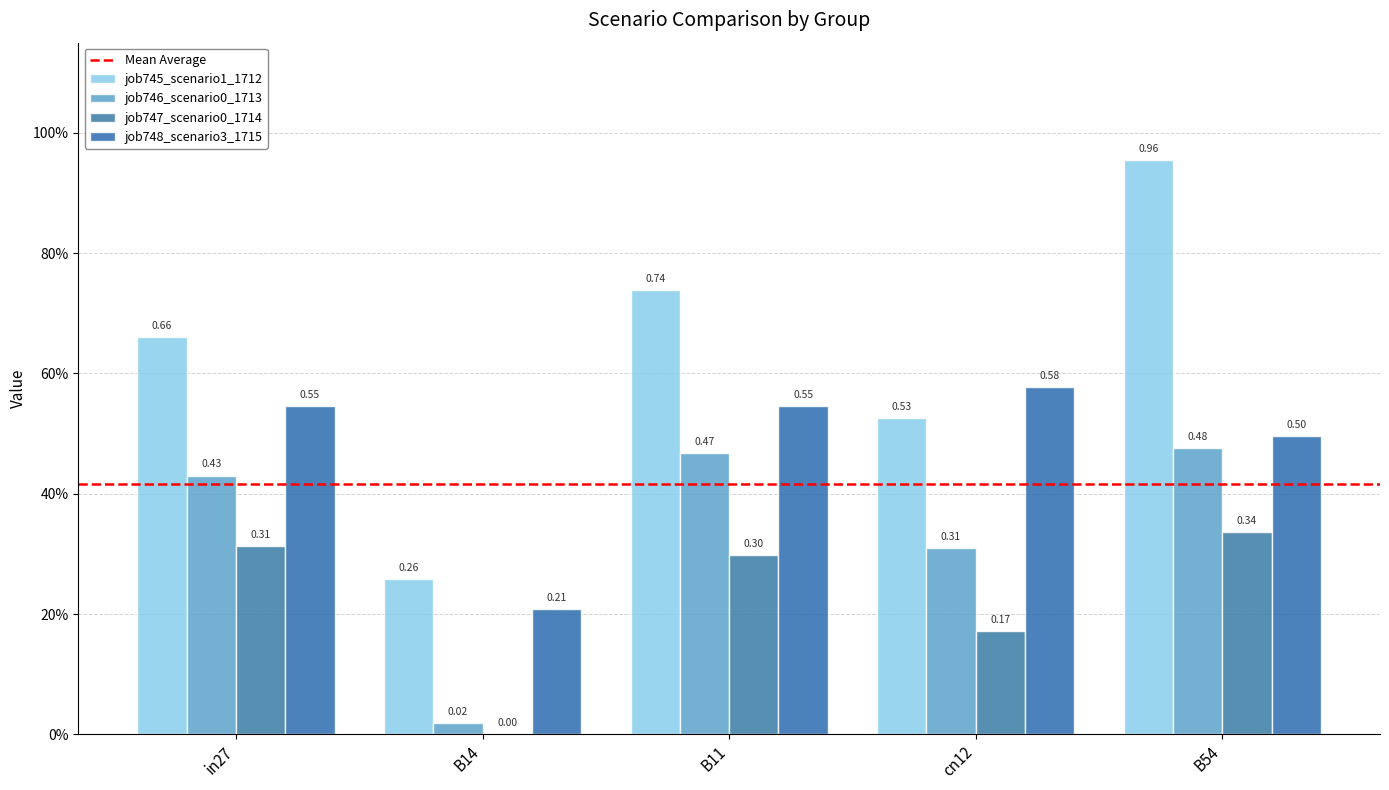

What is the maximum value shown in the chart?

1.0